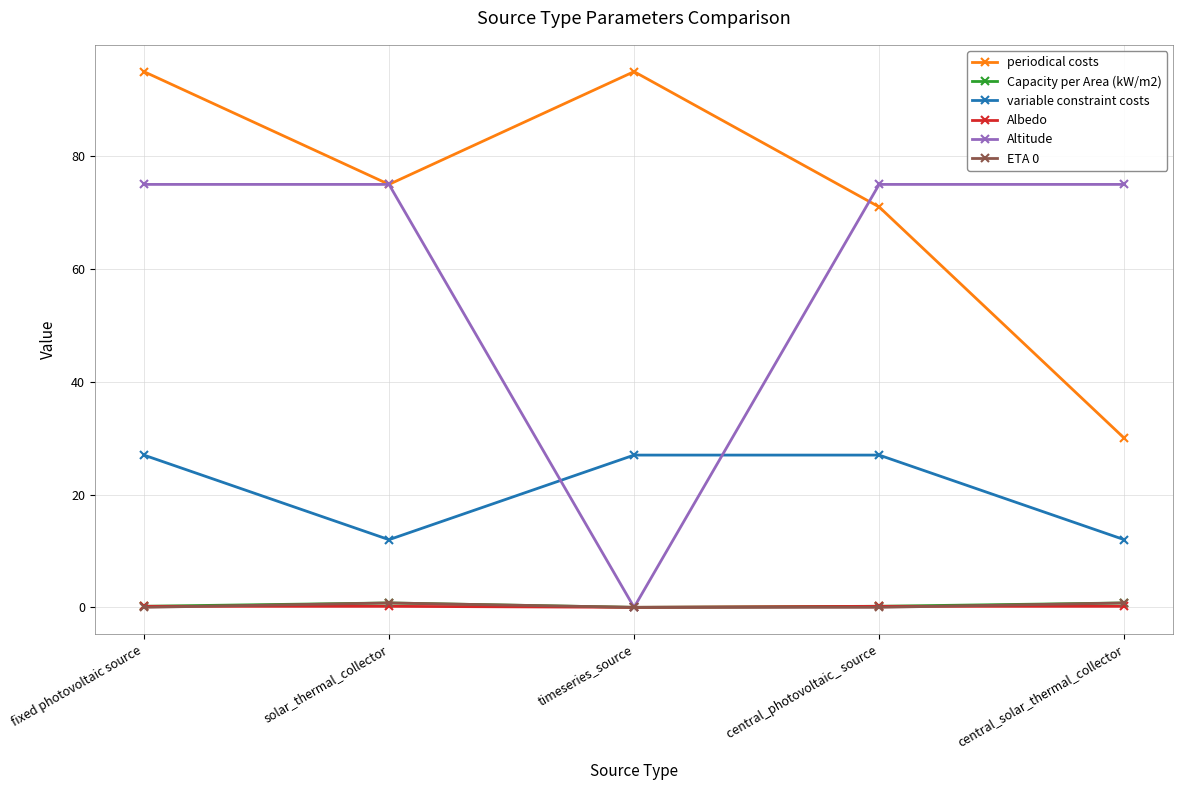

True or false: periodical costs has a value of 75.0 at solar_thermal_collector.

True